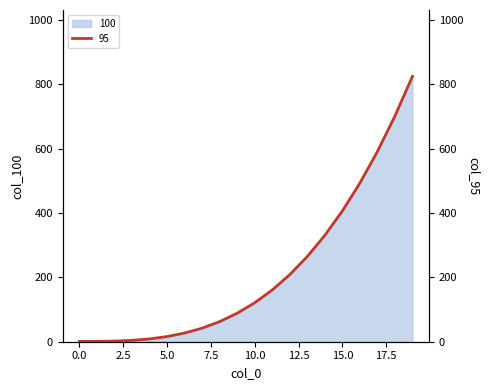

Reading right to left, extract all data points from this chart.

19=824.1	18=700.8	17=590.6	16=492.5	15=406.0	14=330.3	13=264.6	12=208.4	11=160.7	10=121.0	9=88.5	8=62.4	7=42.2	6=26.9	5=16.0	4=8.7	3=4.2	2=2.0	1=1.1	0=1.0